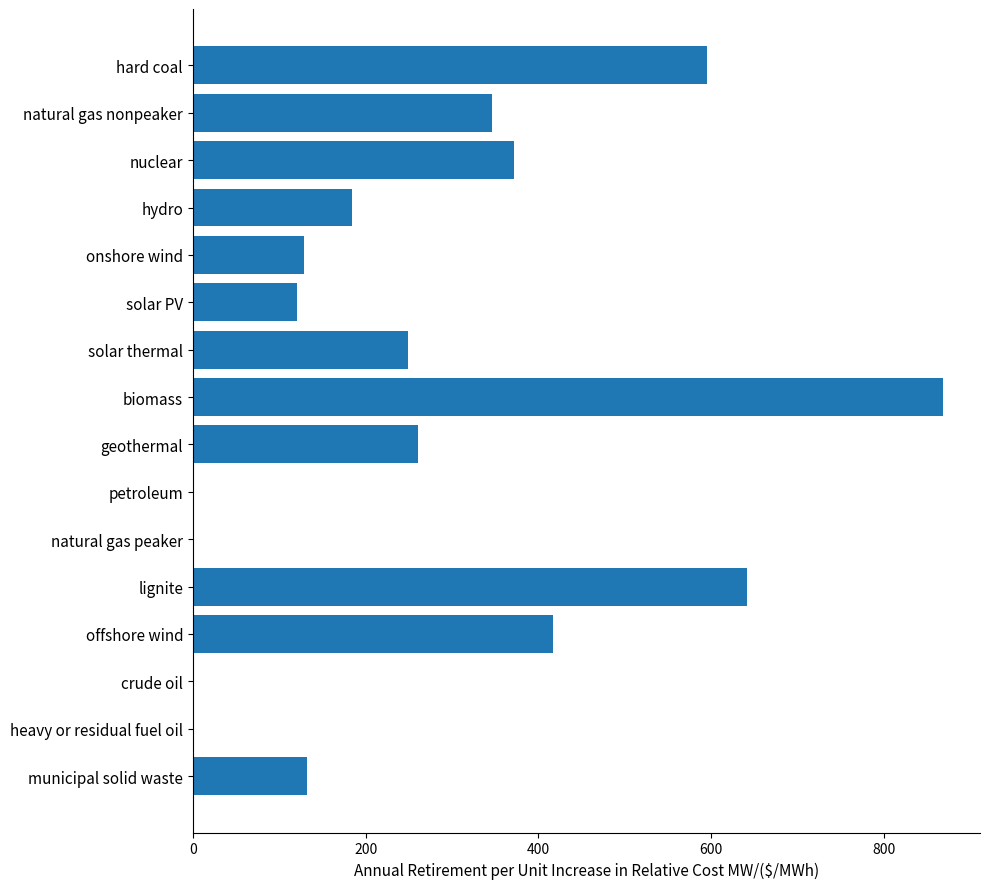

What is the sum of all values?

4317.1